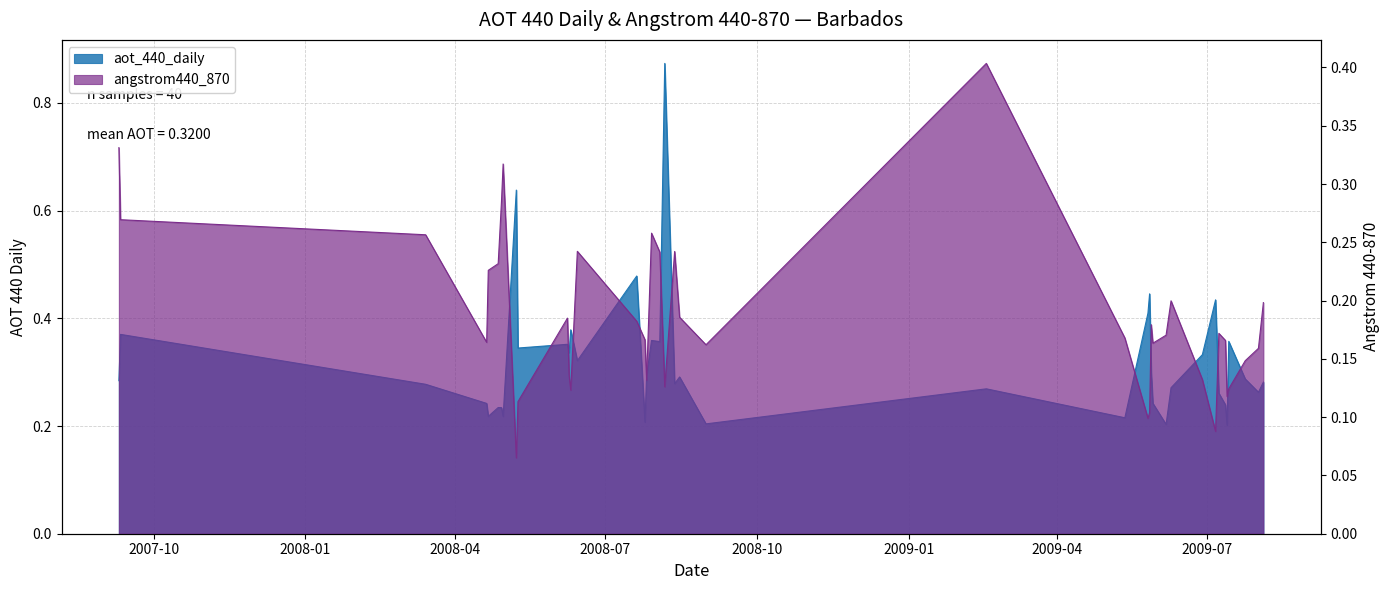

What is the value of the angstrom440_870 point at the 6th from the left?

0.2